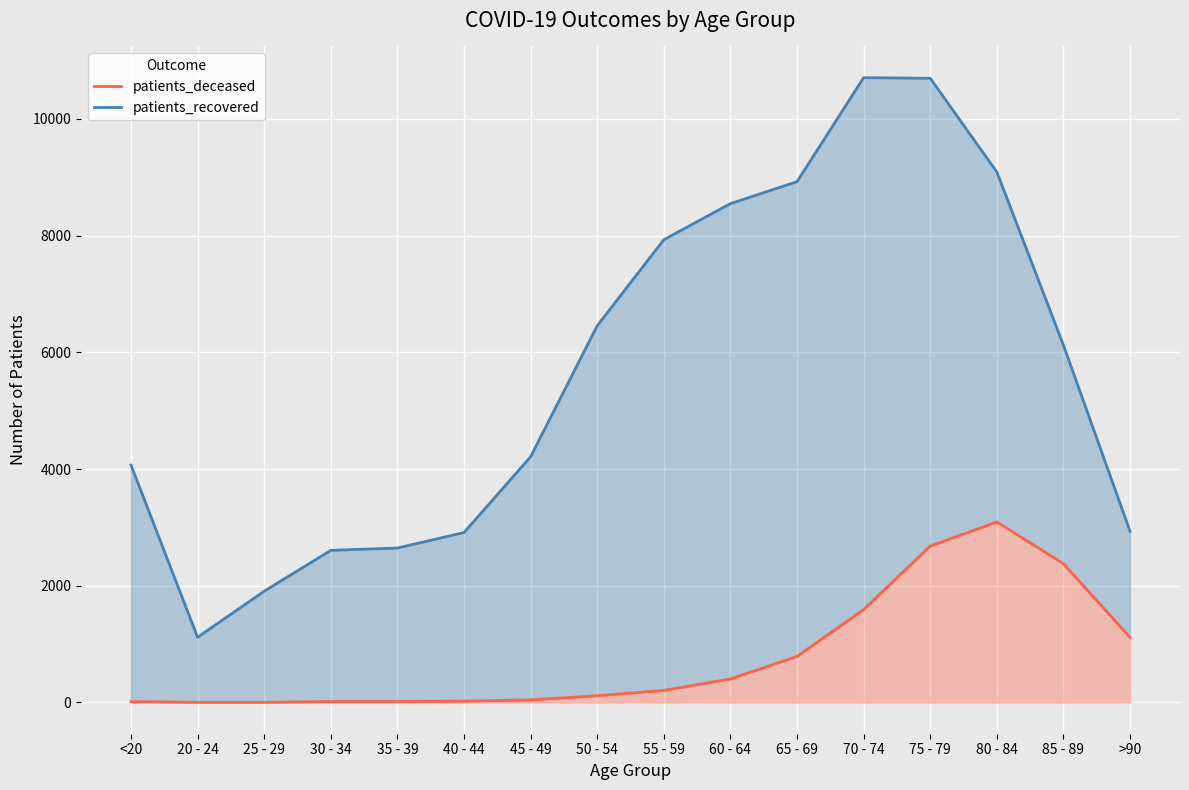

How many values in the patients_recovered series are below 6123?

8